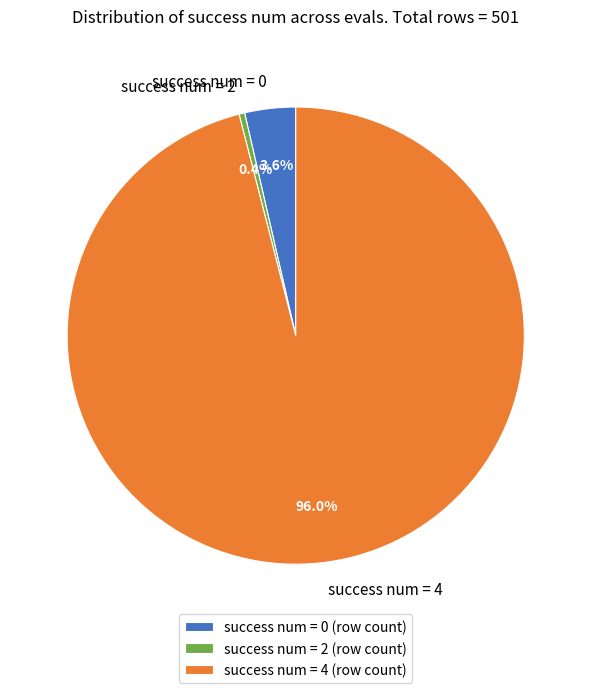

To the nearest percent, what is the difference between the largest and smallest slice percentages?

96%